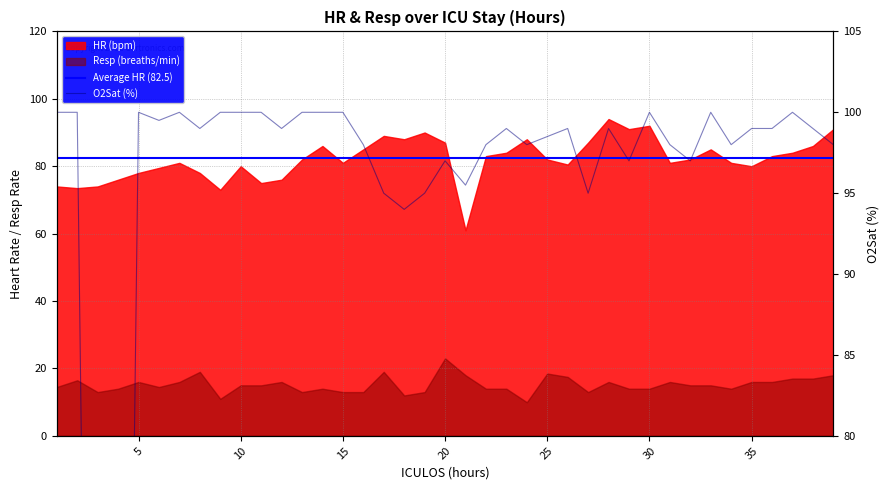

True or false: O2Sat (%) has a value of 174.2 at 15.

False